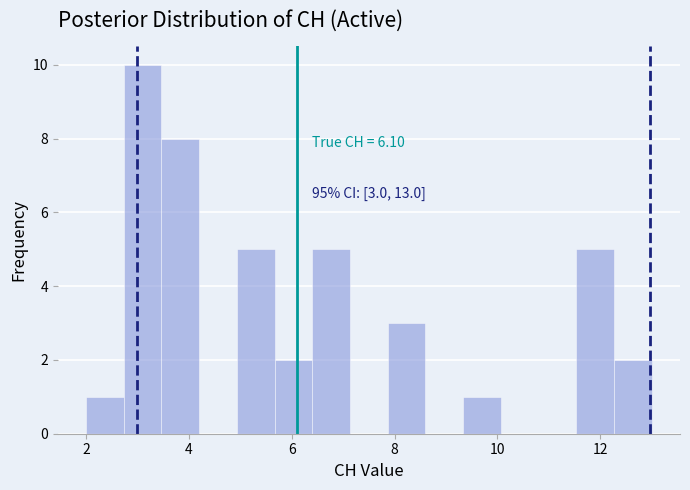

Read against the x-axis, roughly where is the centre of the tallest bar?

3.2